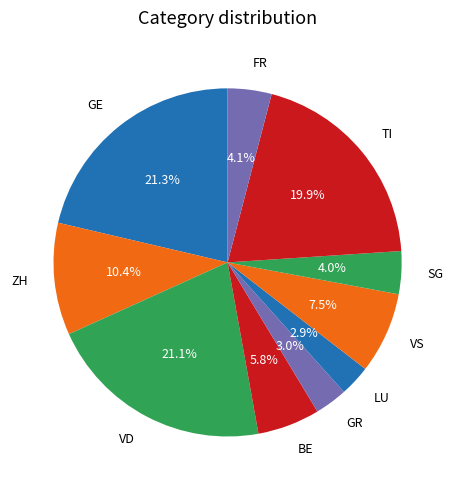

What is the total percentage of GE and TI?

41.2%